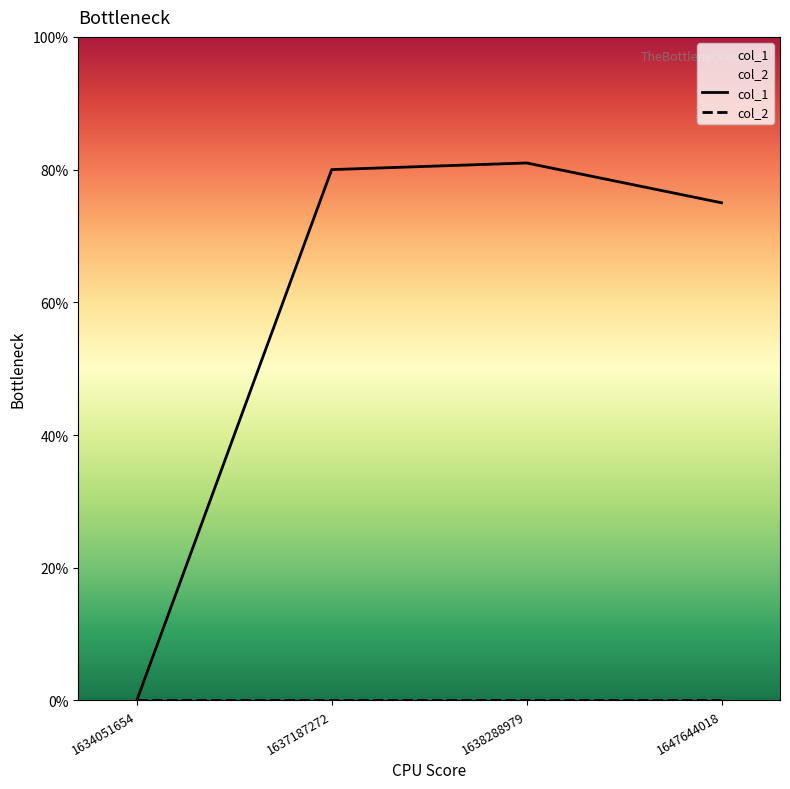

True or false: col_2 and col_1 cross at least once.

False